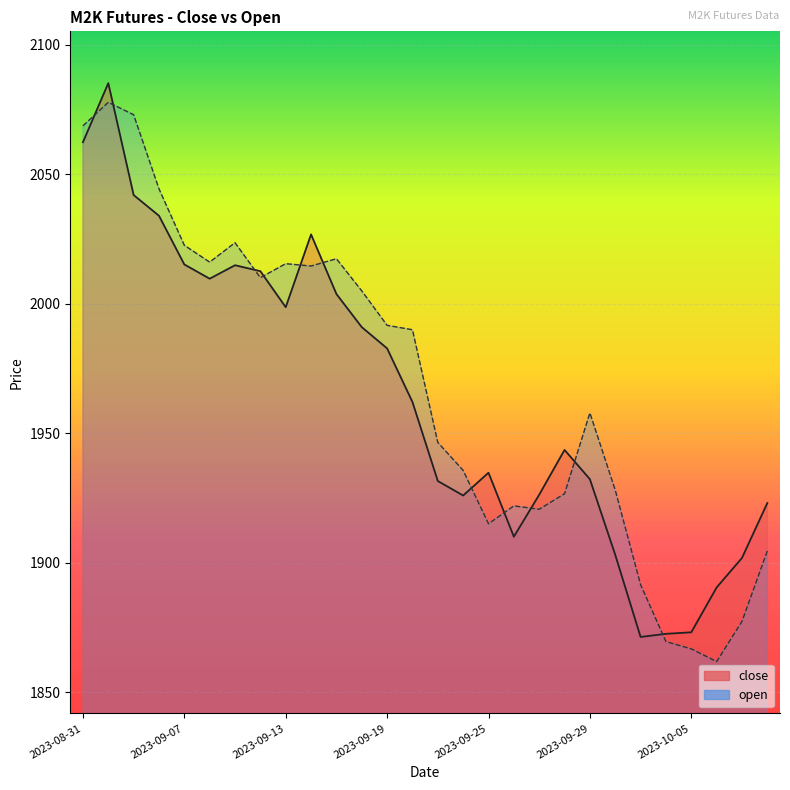

How many intersections are there between open and close?

11